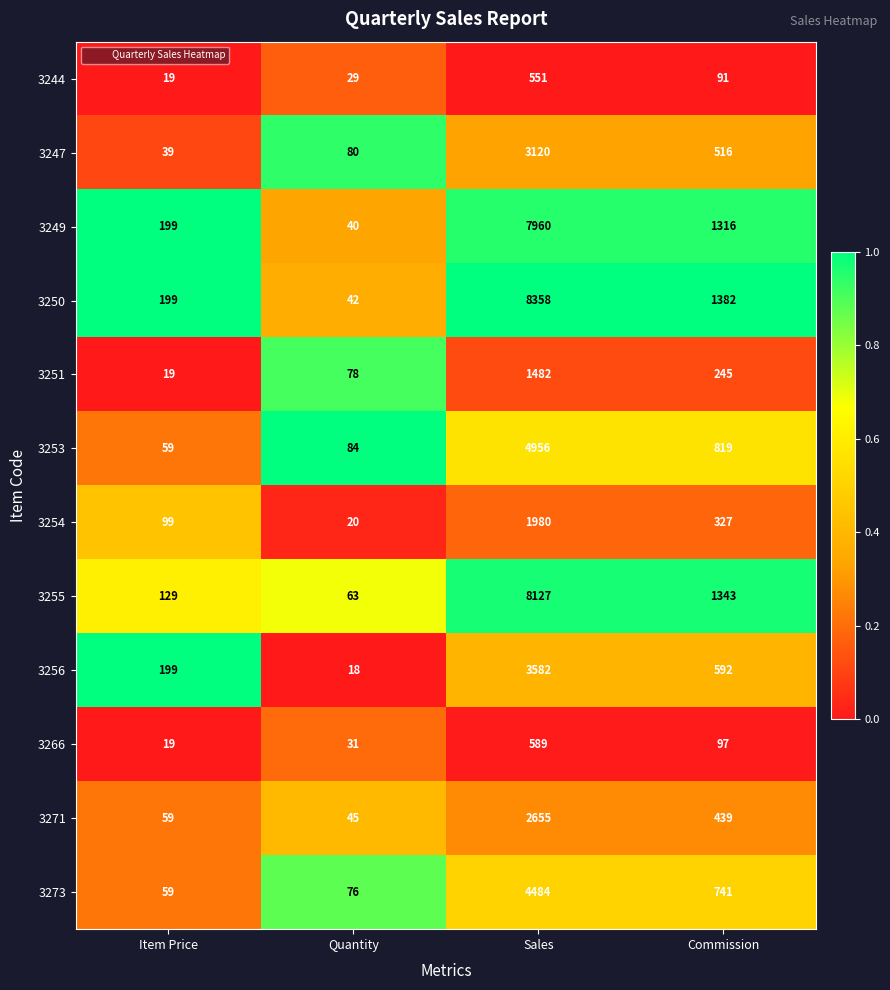

Between Item Price and Commission, which series saw the biggest shift?

3255